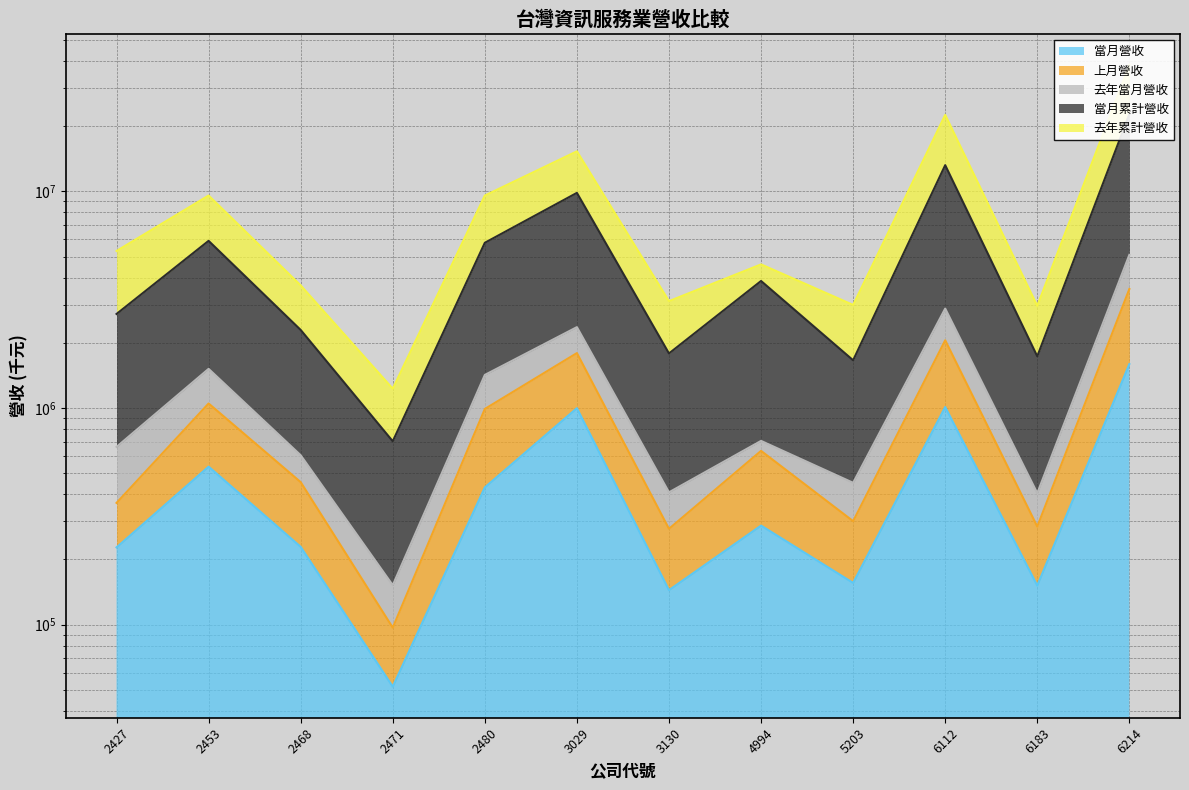

At which category does 上月營收 reach its first local valley?

2471